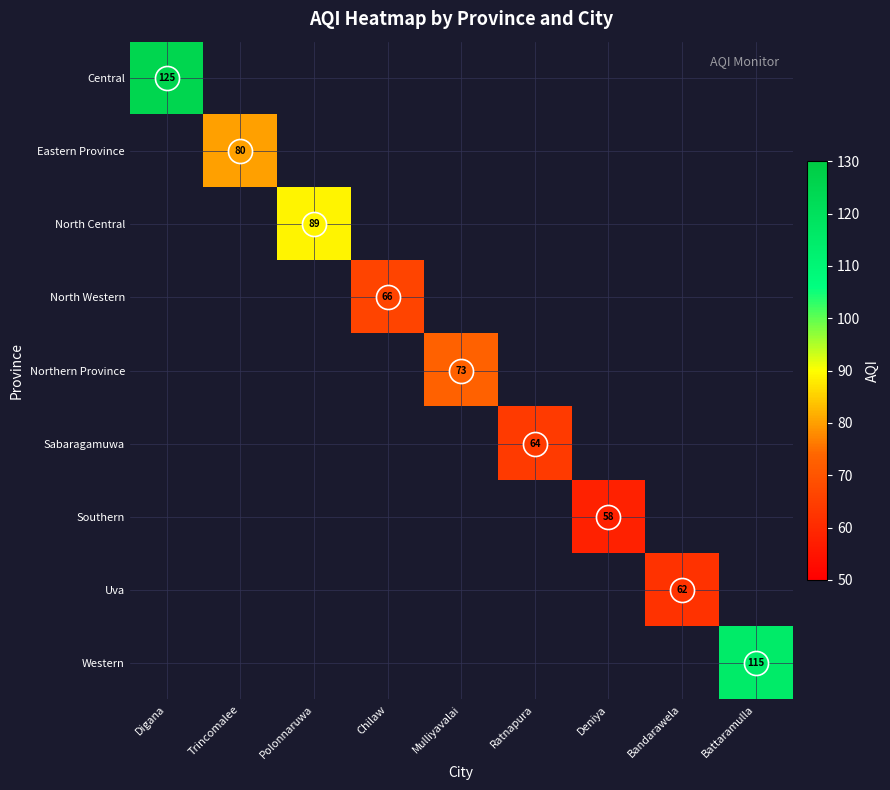

The value of Northern Province at Mulliyavalai is 73.0. True or false?

True